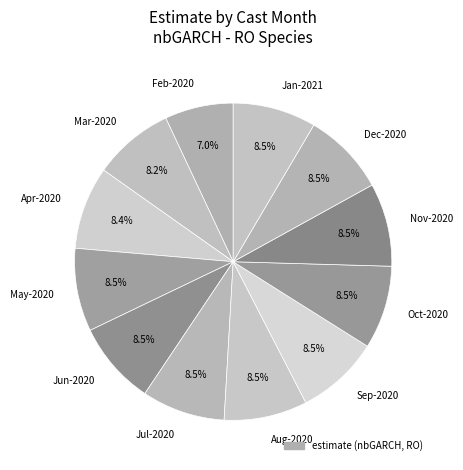

Count the number of slices in the pie.

12